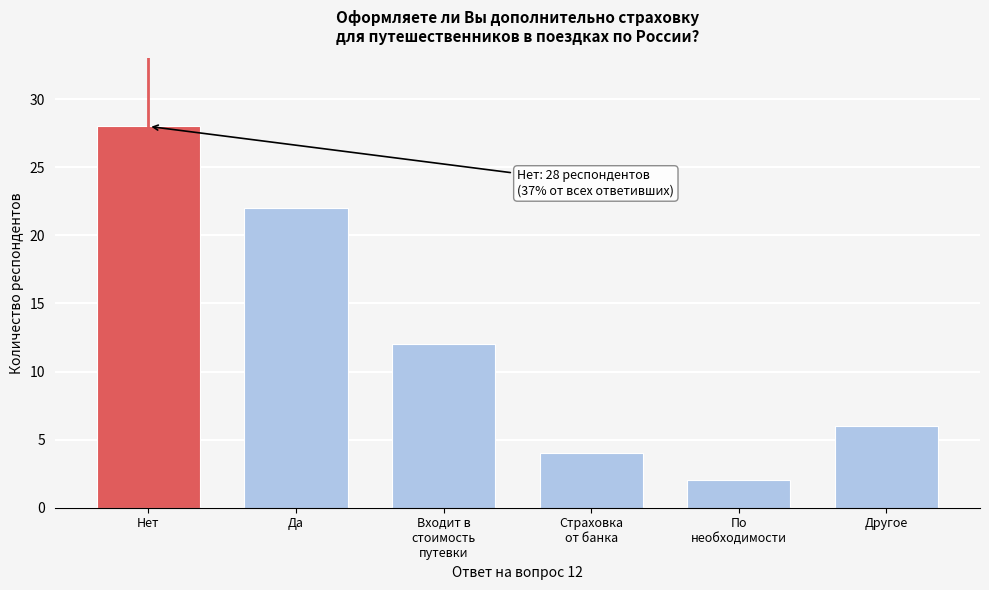

Reading left to right, what are all the values shown in this chart?

28	22	12	4	2	6